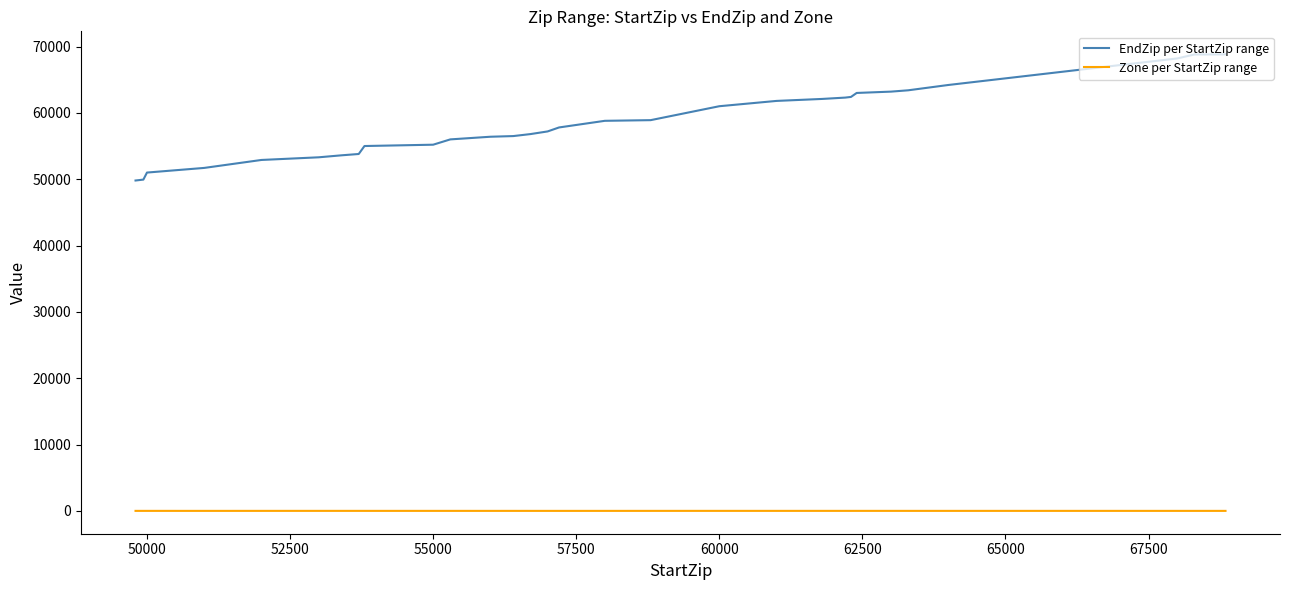

What is the lowest value of the EndZip per StartZip range series?

49802